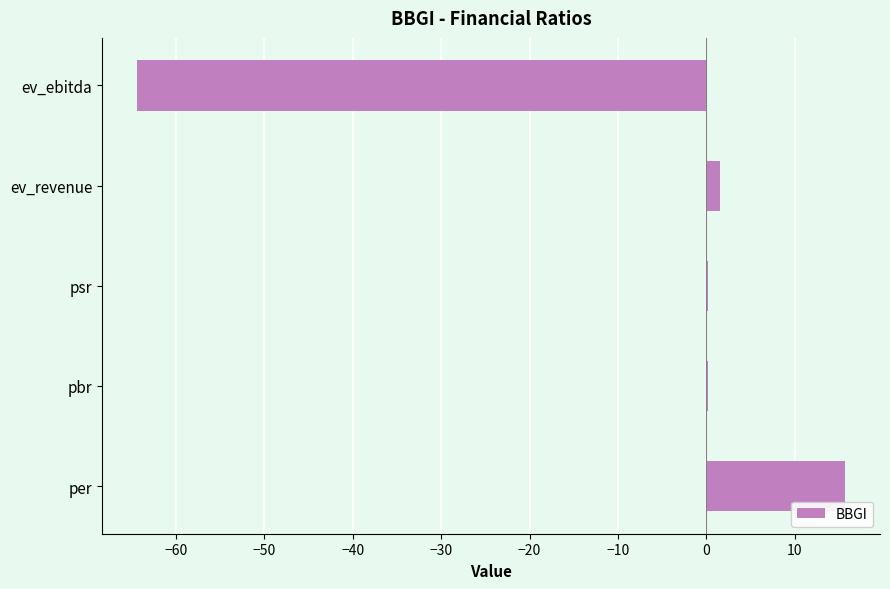

What is the maximum value shown in the chart?

15.6